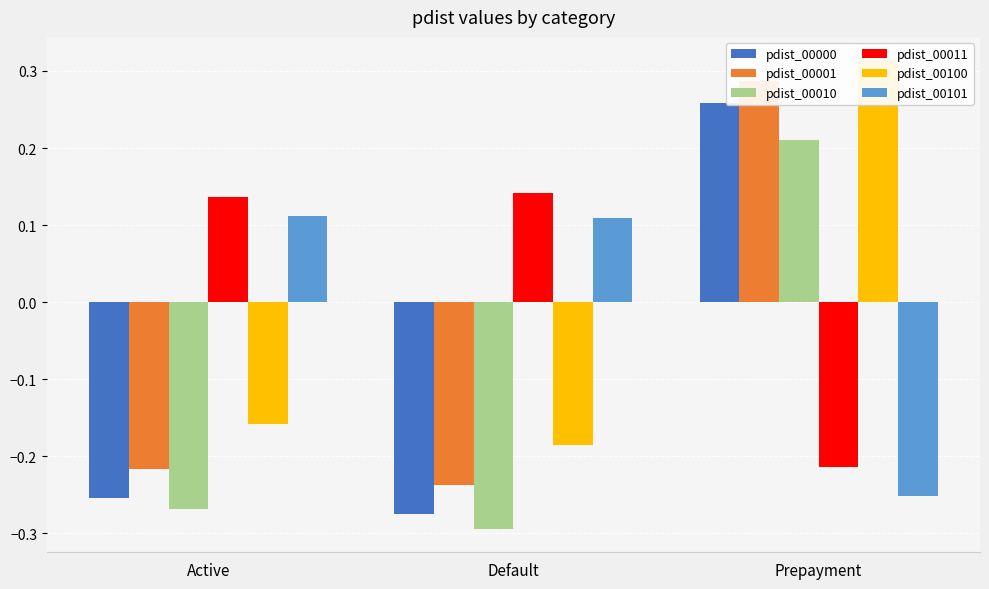

Reading left to right, list all the values displayed in this chart.

pdist_00000: Active=-0.3	Default=-0.3	Prepayment=0.3
pdist_00001: Active=-0.2	Default=-0.2	Prepayment=0.3
pdist_00010: Active=-0.3	Default=-0.3	Prepayment=0.2
pdist_00011: Active=0.1	Default=0.1	Prepayment=-0.2
pdist_00100: Active=-0.2	Default=-0.2	Prepayment=0.3
pdist_00101: Active=0.1	Default=0.1	Prepayment=-0.3